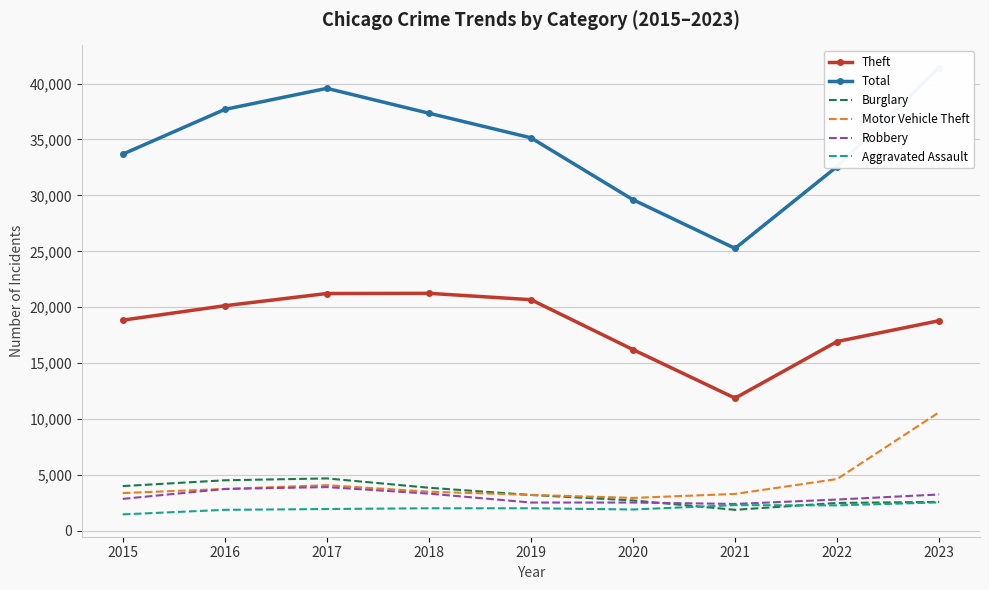

True or false: Robbery has a value of 2867 at 2015.

True